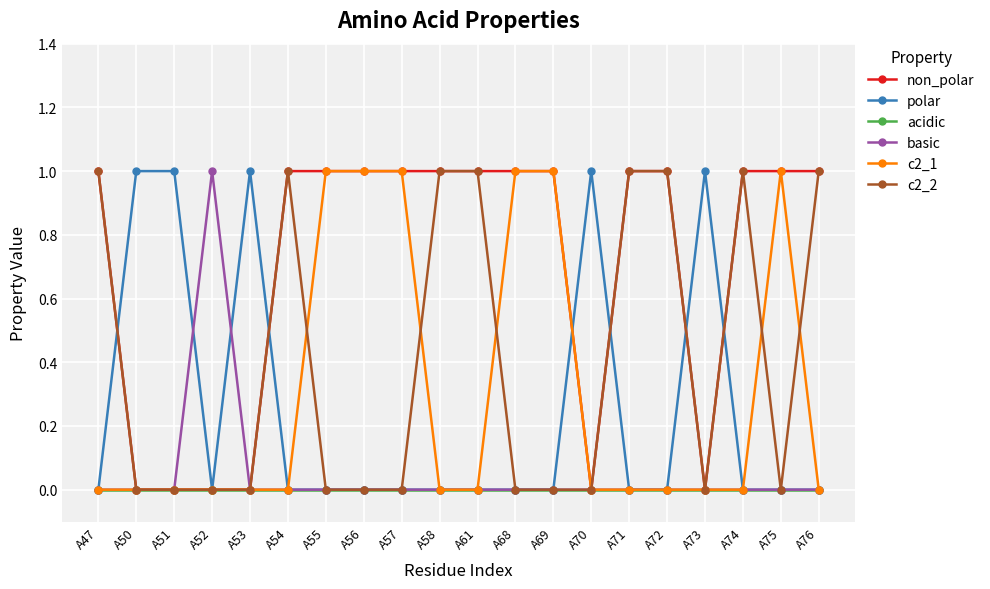

Which series has the largest total across all categories?

non_polar